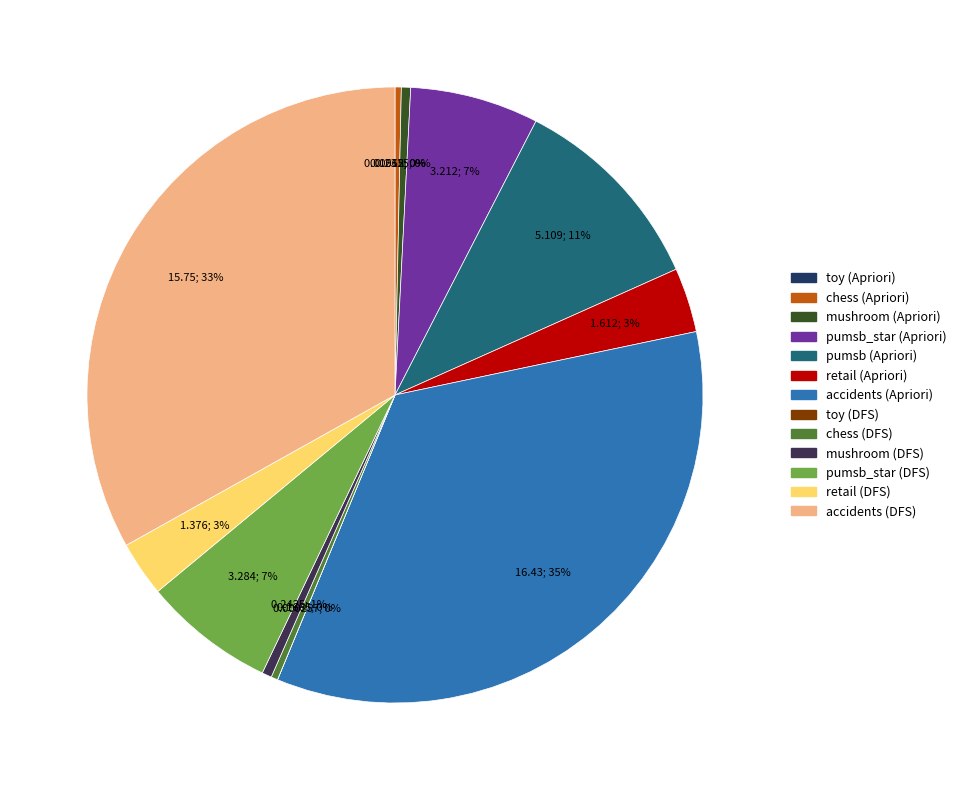

Combined, what portion of the pie is toy (DFS) and mushroom (Apriori)?

0.5%